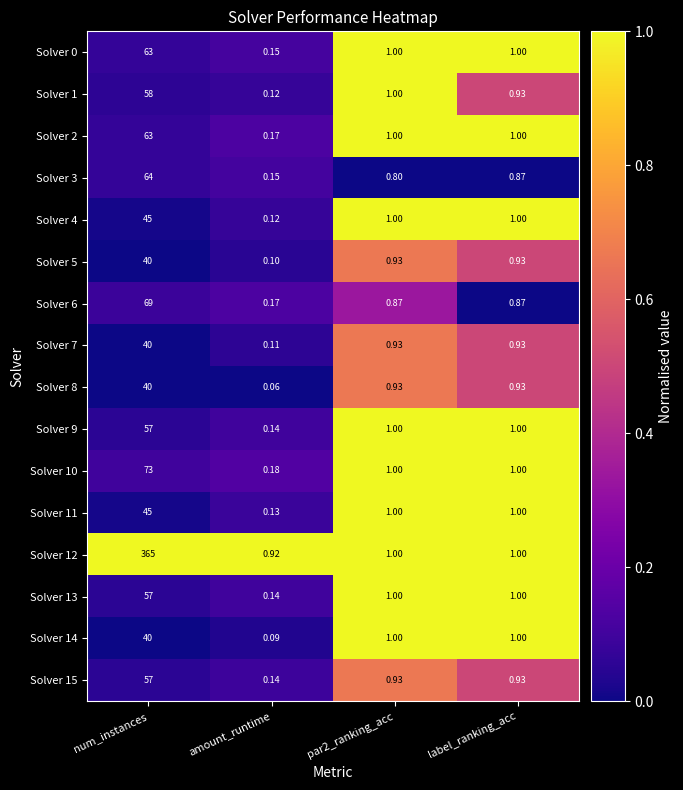

What is the greatest value displayed?

365.0